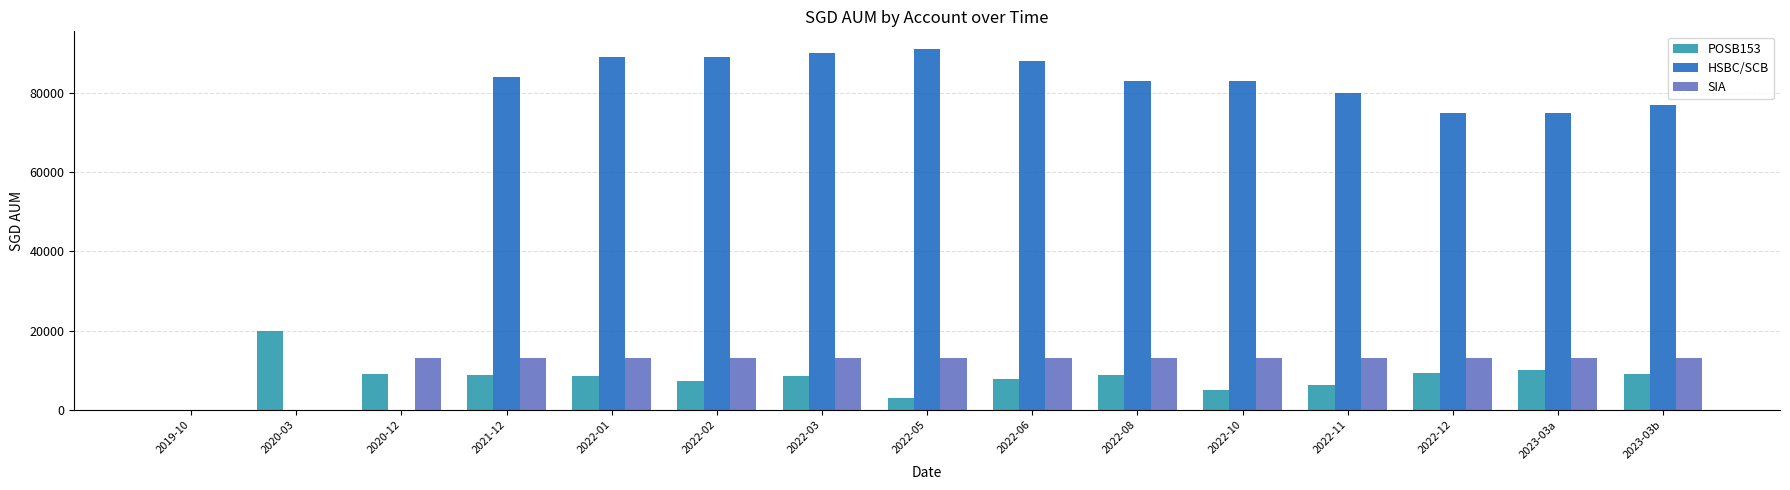

Are the bars grouped side by side (vs. stacked)?

Yes